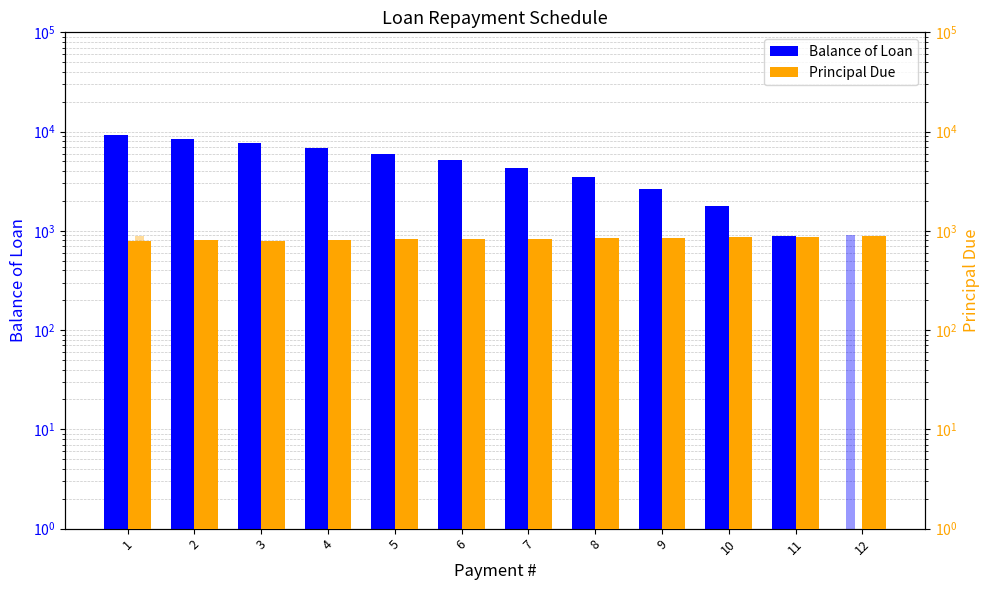

What is the difference between the Principal Due values at 2 and 1?

17.1